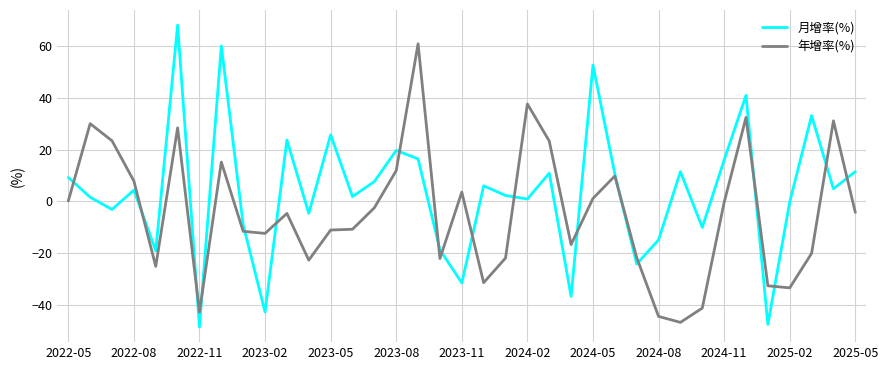

Rank the series by their average value, from highest to lowest.

月增率(%), 年增率(%)